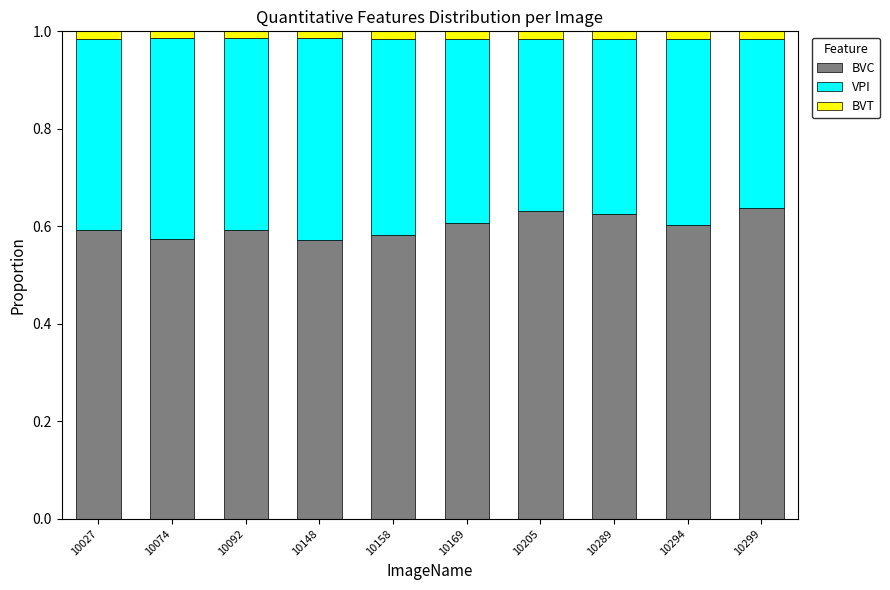

How many BVC values are between 0 and 1?

10